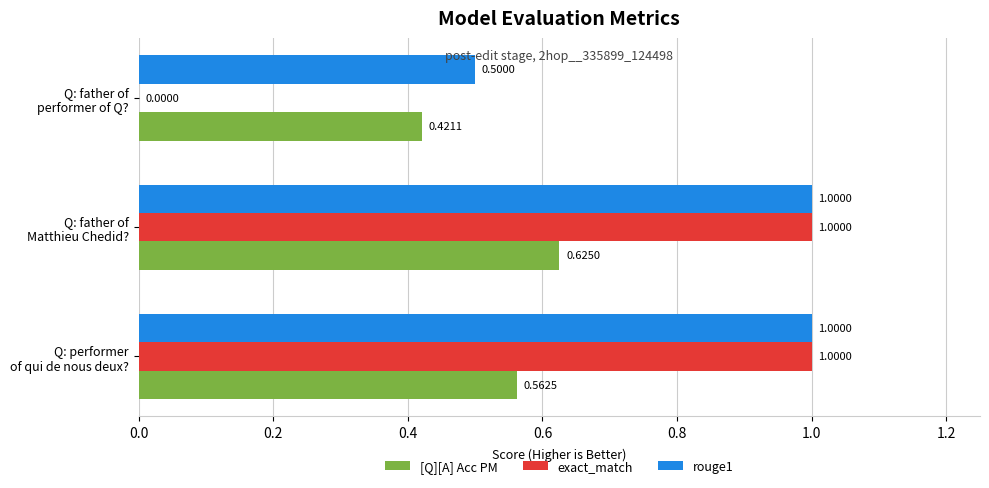

What is the sum of all rouge1 values?

2.5